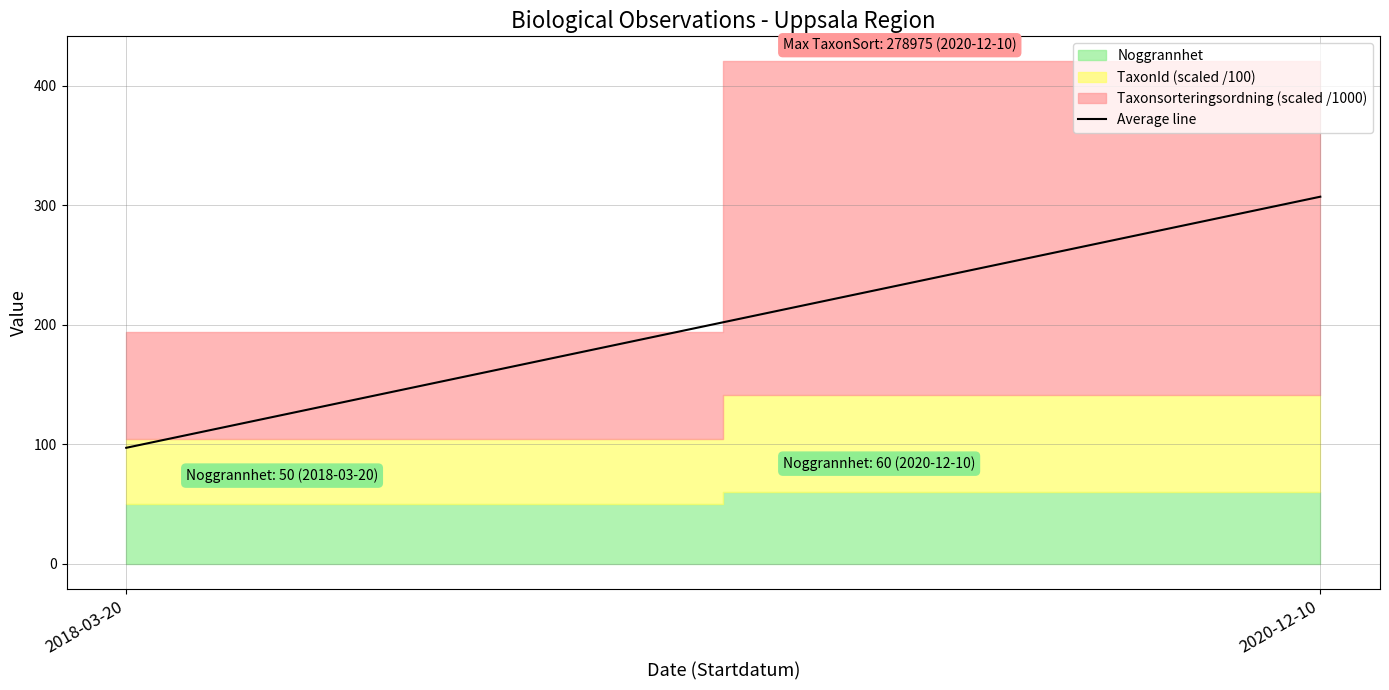

Reading left to right, list all the values displayed in this chart.

2018-03-20=96.9	2020-12-10=307.0